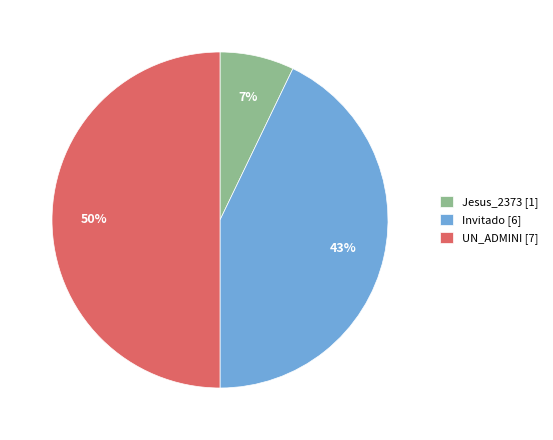

What is the smallest slice in the pie chart?

Jesus_2373